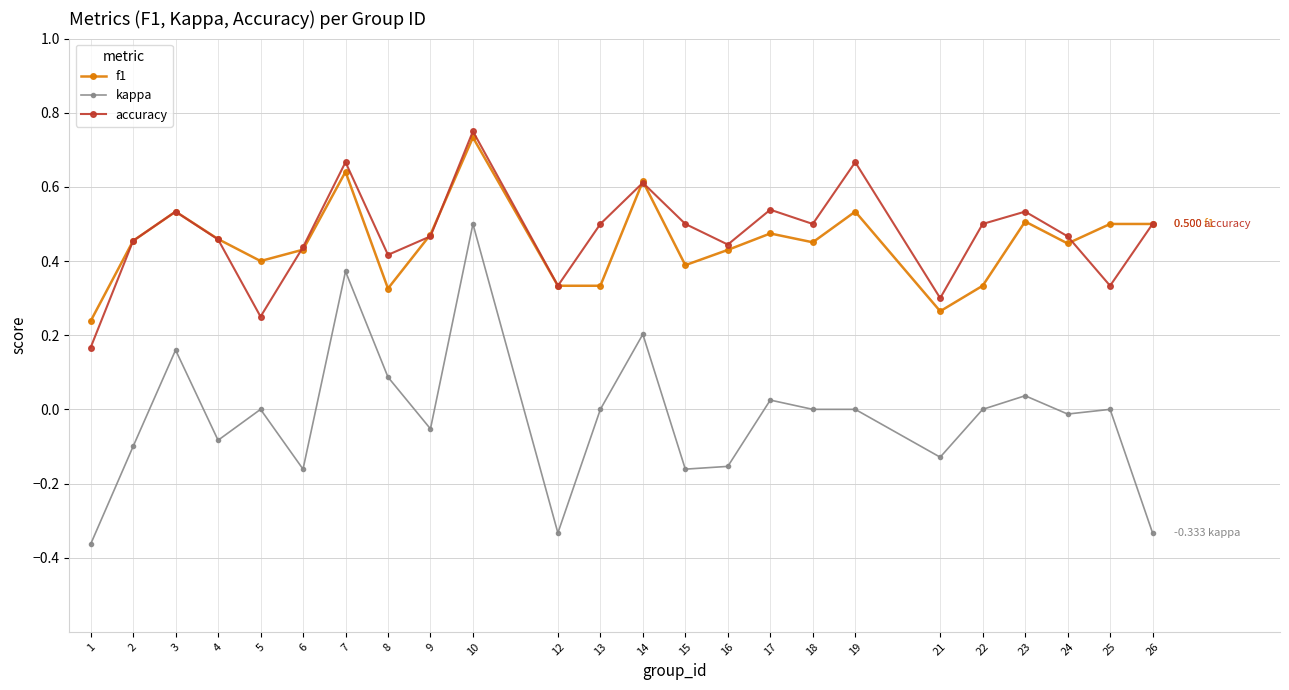

What is the difference between the f1 values at 2 and 12?

0.1